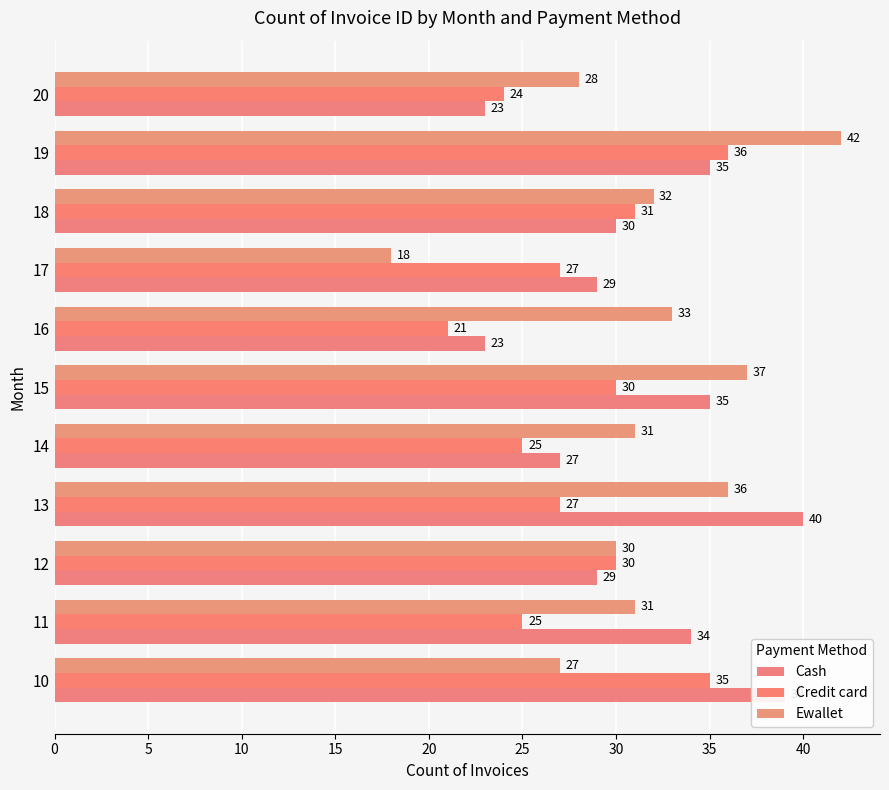

What is the sum of all Credit card values?

311